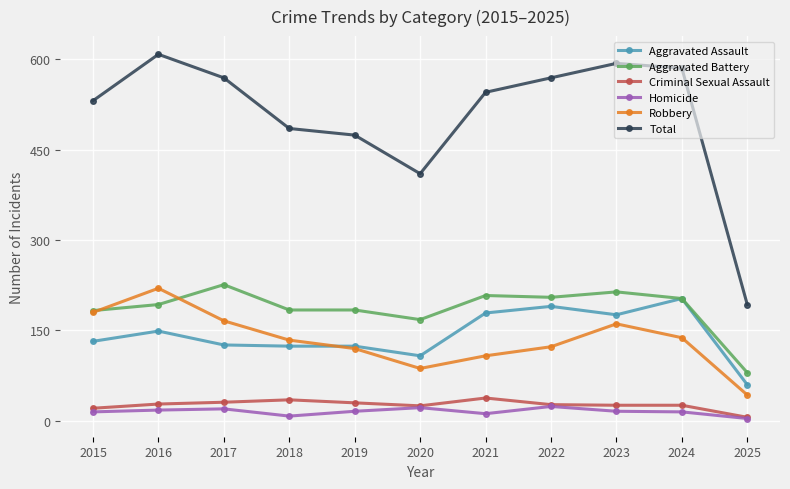

Is it true that Homicide equals 18 at 2016?

True